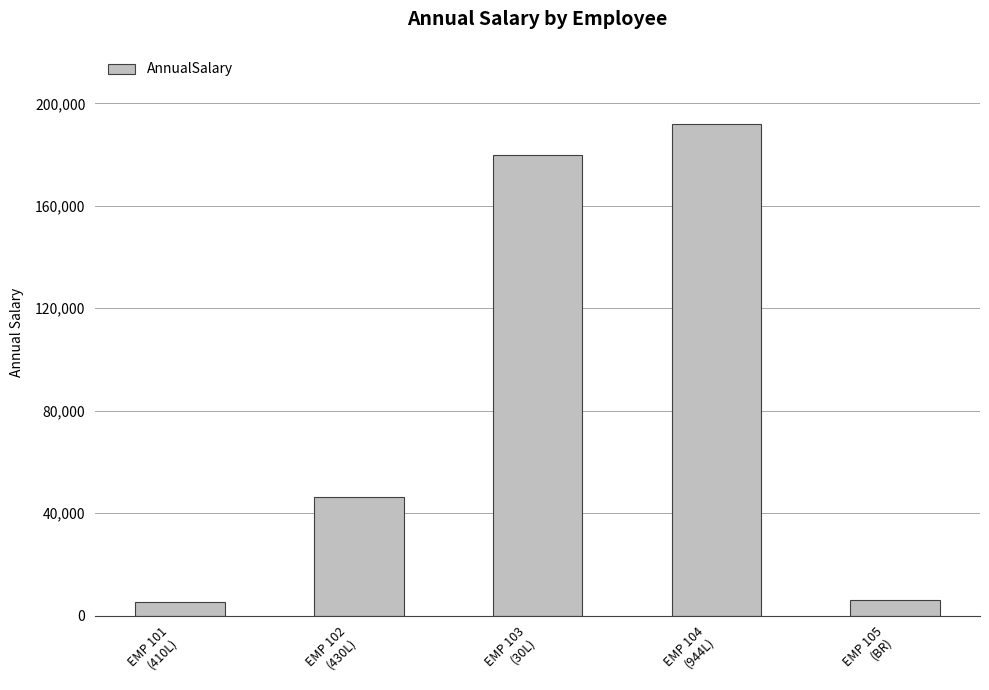

Where is the data nearest to the value 98713?

EMP 102
(430L)